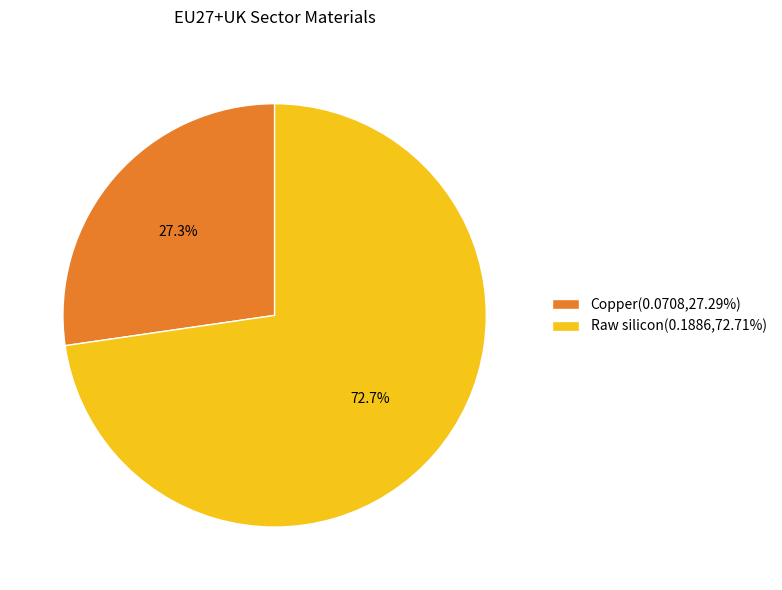

Is it true that Copper is 27% of the pie?

True